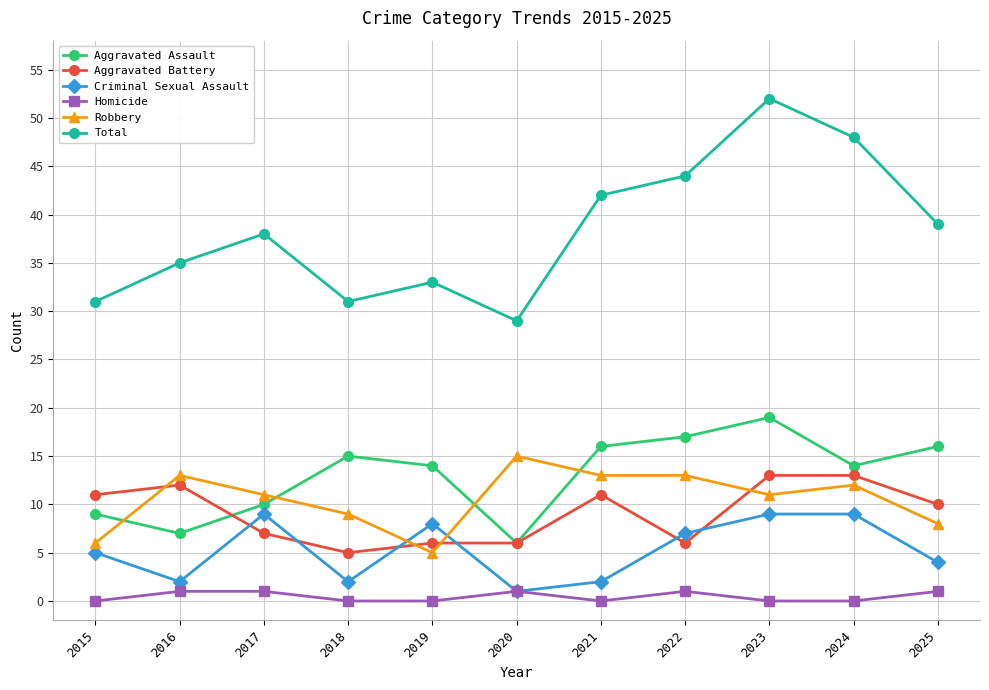

The value of Criminal Sexual Assault at 2023 is 9. True or false?

True